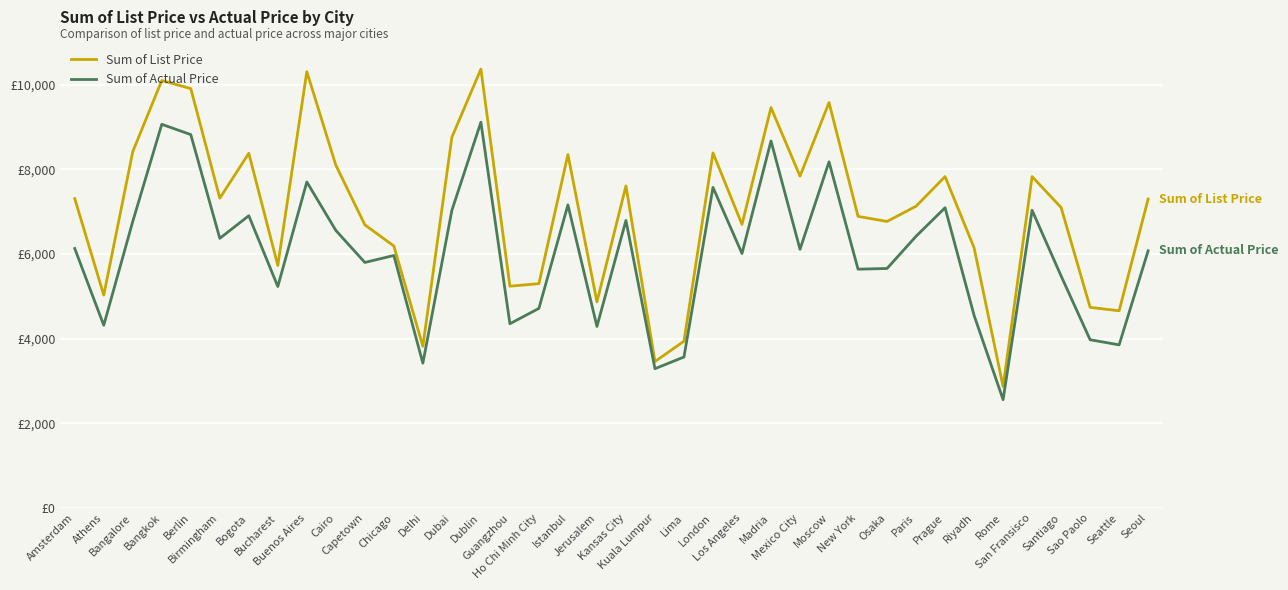

Does the chart have visible grid lines?

Yes